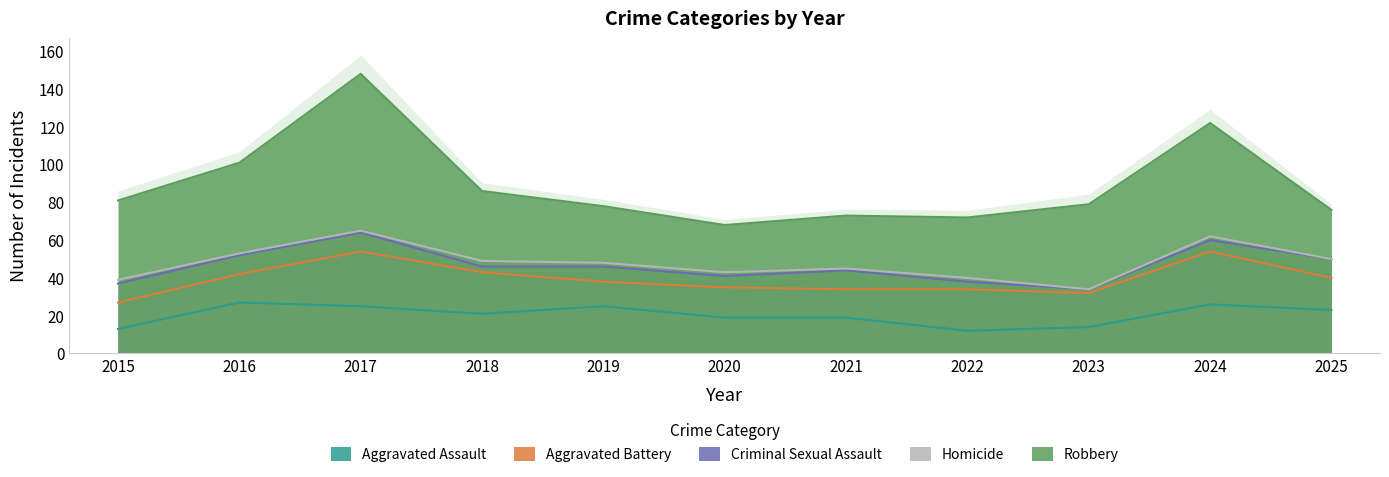

What is the difference between the highest and lowest values at 2023?

45